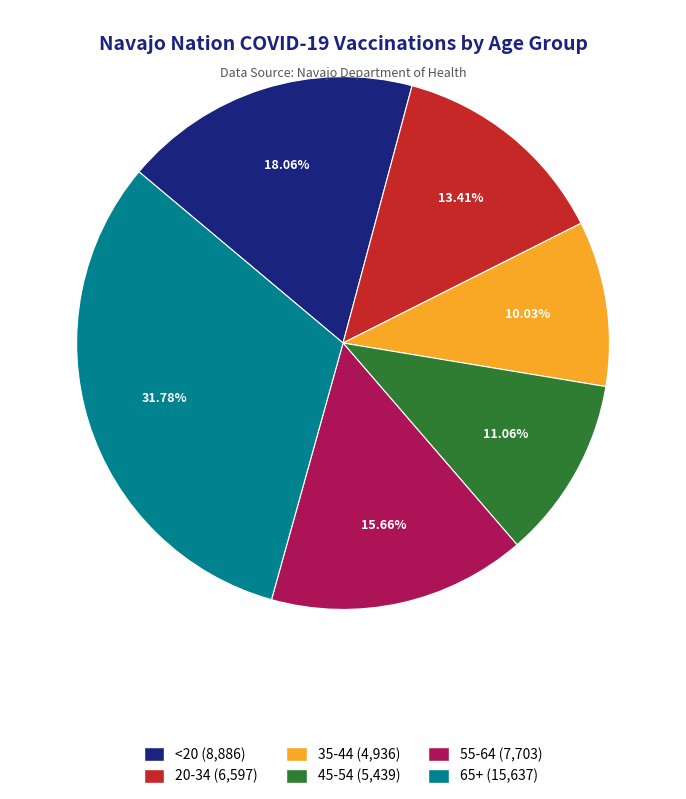

What percentage is the 35-44 slice, to the nearest percent?

10%